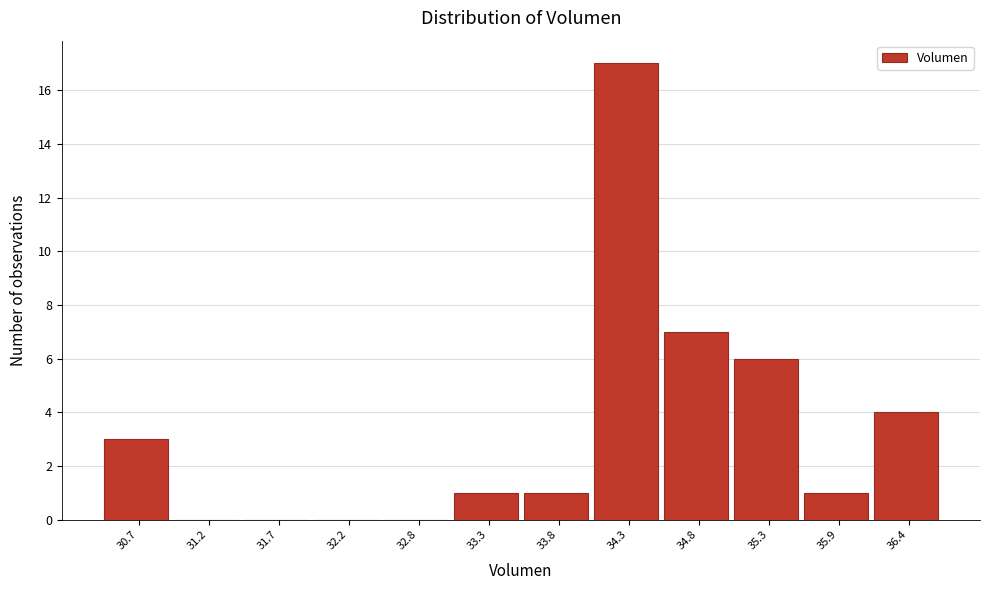

Reading right to left, list all the values displayed in this chart.

36.4=4	35.9=1	35.3=6	34.8=7	34.3=17	33.8=1	33.3=1	32.8=0	32.2=0	31.7=0	31.2=0	30.7=3